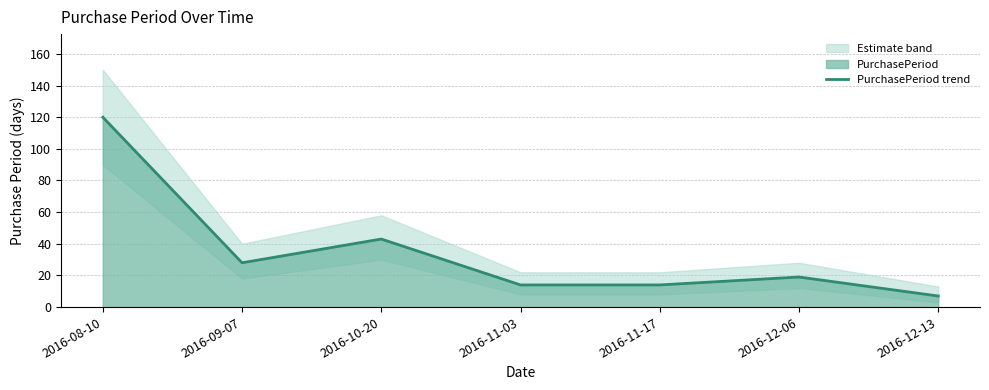

What is the difference between the values at 2016-12-06 and 2016-12-13?

12